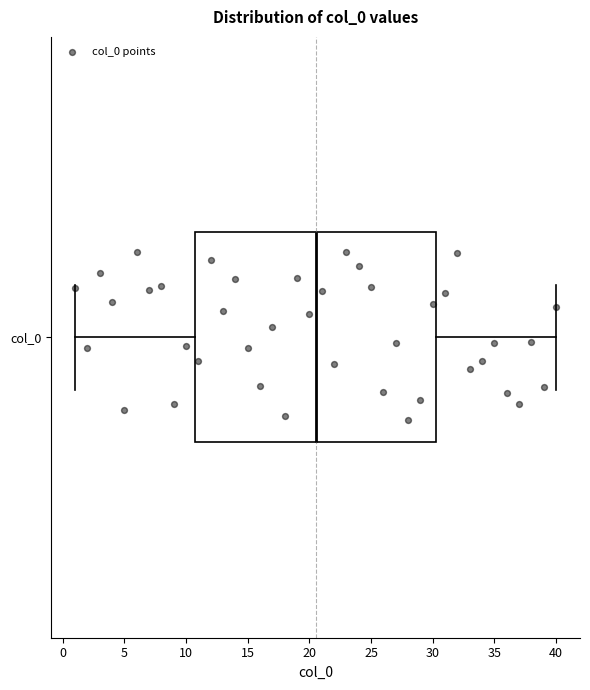

Transcribe this box plot: give where the median line is, the range the box spans, and where the two whiskers end, as read against the x-axis. The values are not printed on the chart, so give them approximately, as read against the axis.

median 20.5, box 11.0 to 30.5, whiskers 1.0 to 40.0